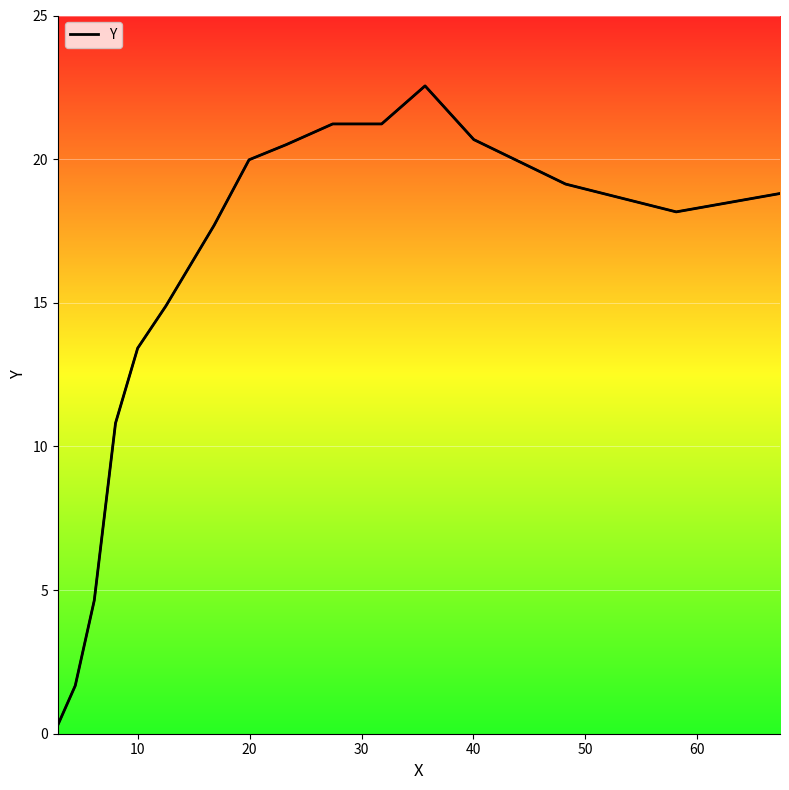

At which label does the data first exceed 18?

19.952623517910972